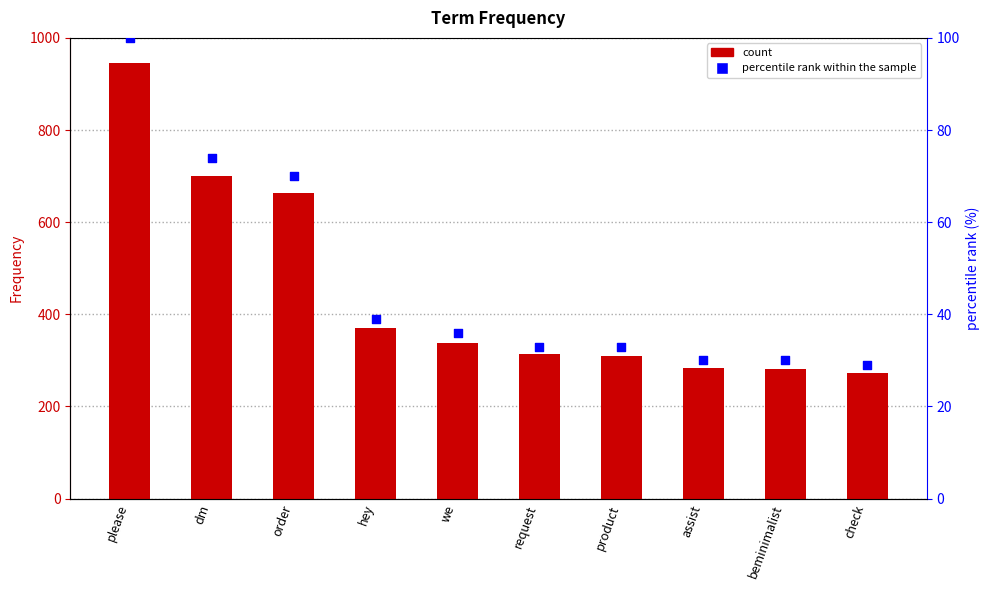

Which series reaches the maximum Y coordinate?

Frequency